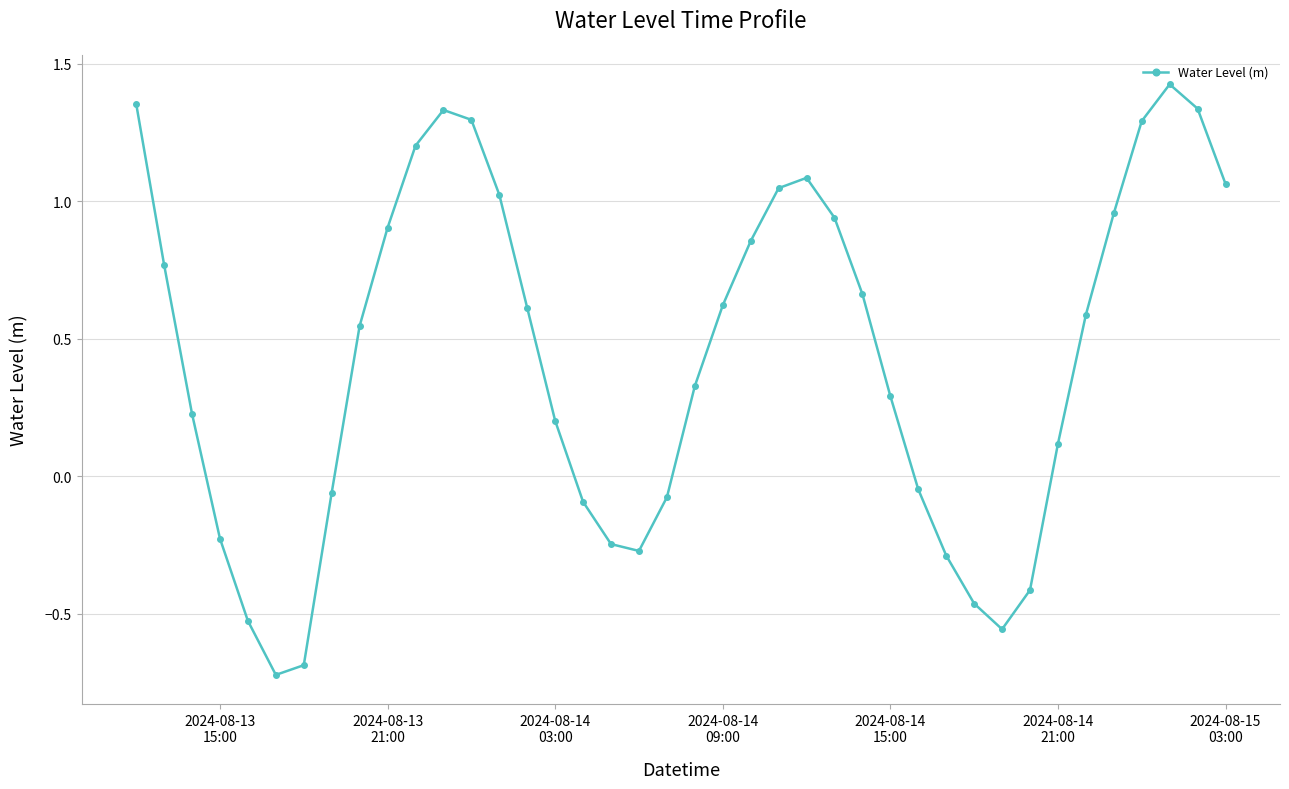

What is the sum of all values?

17.4